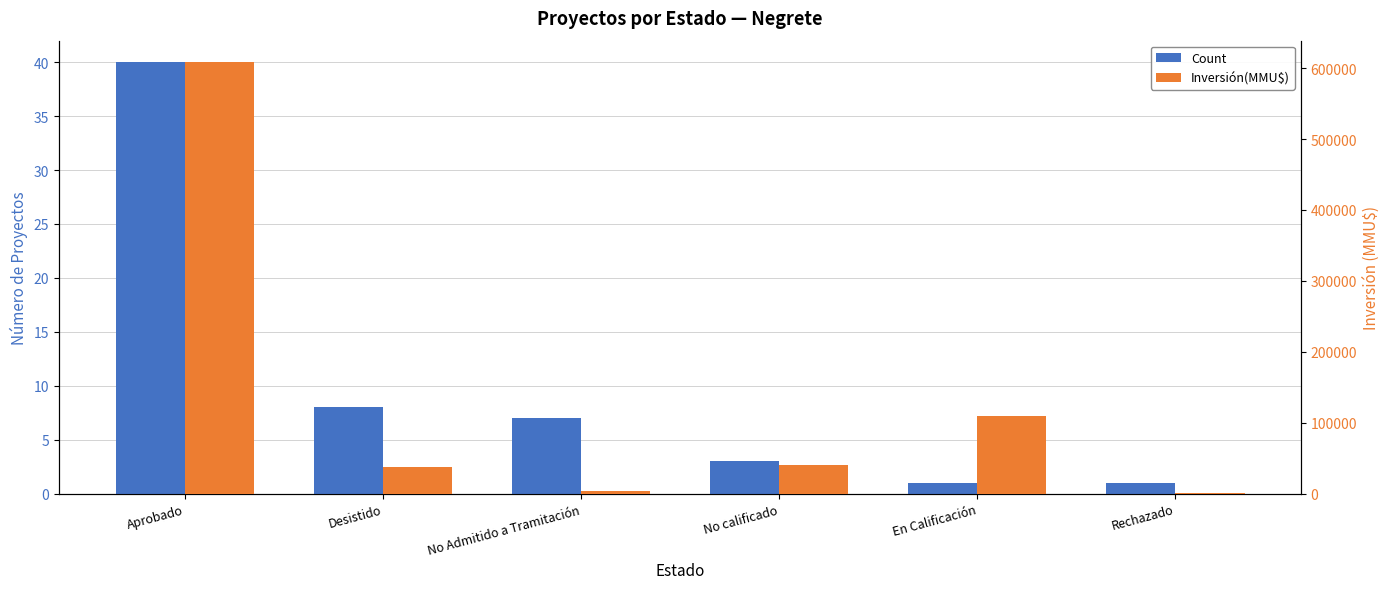

What are all the series names shown in the legend?

Count, Inversión(MMU$)